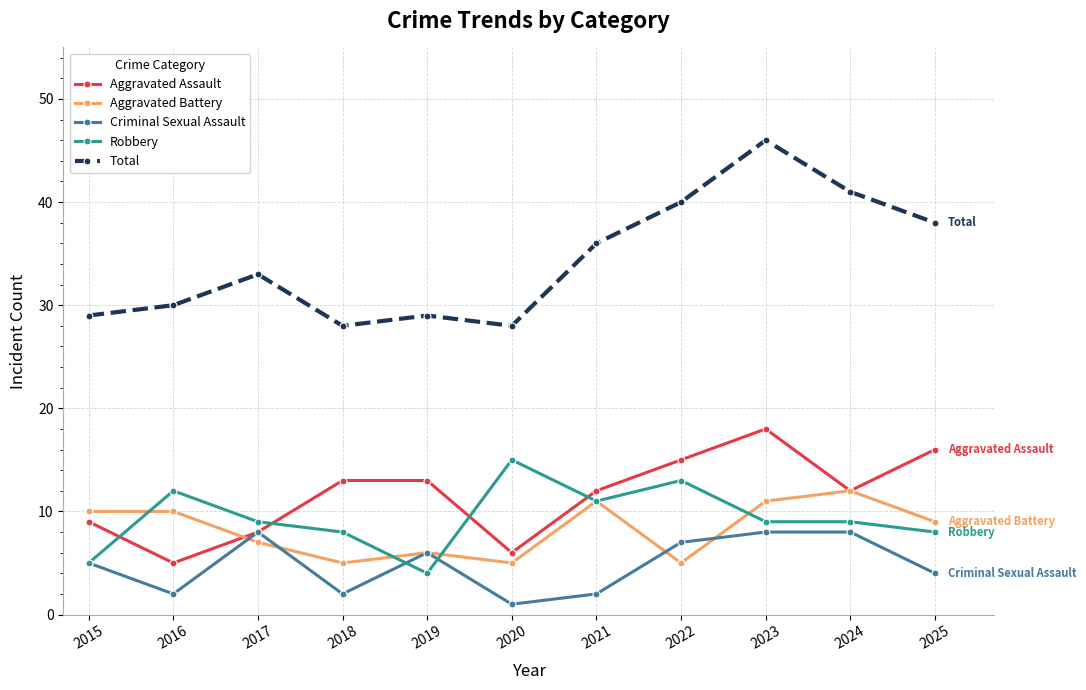

List the series in order of their peak value, lowest first.

Criminal Sexual Assault, Aggravated Battery, Robbery, Aggravated Assault, Total